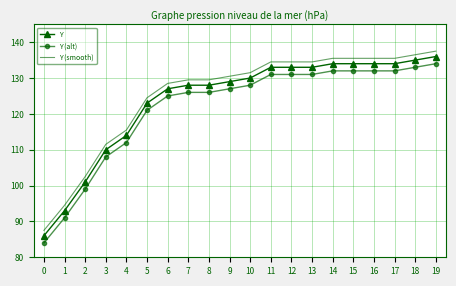

Reading left to right, what are all the values shown in this chart?

Y: 86.0	93.0	101.0	110.0	114.0	123.0	127.0	128.0	128.0	129.0	130.0	133.0	133.0	133.0	134.0	134.0	134.0	134.0	135.0	136.0
Y (alt): 84.0	91.0	99.0	108.0	112.0	121.0	125.0	126.0	126.0	127.0	128.0	131.0	131.0	131.0	132.0	132.0	132.0	132.0	133.0	134.0
Y (smooth): 87.5	94.5	102.5	111.5	115.5	124.5	128.5	129.5	129.5	130.5	131.5	134.5	134.5	134.5	135.5	135.5	135.5	135.5	136.5	137.5